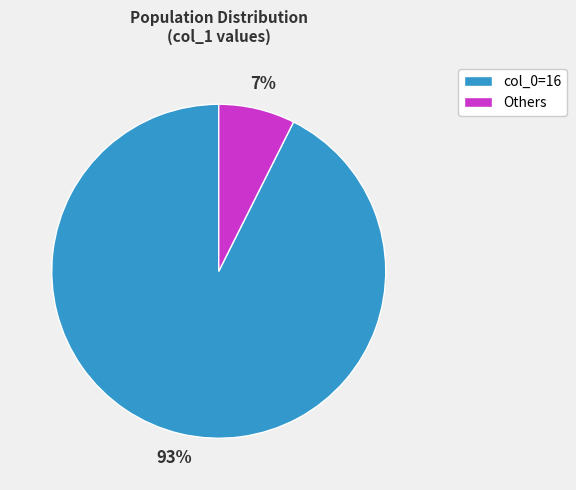

Does any single category account for the majority?

Yes